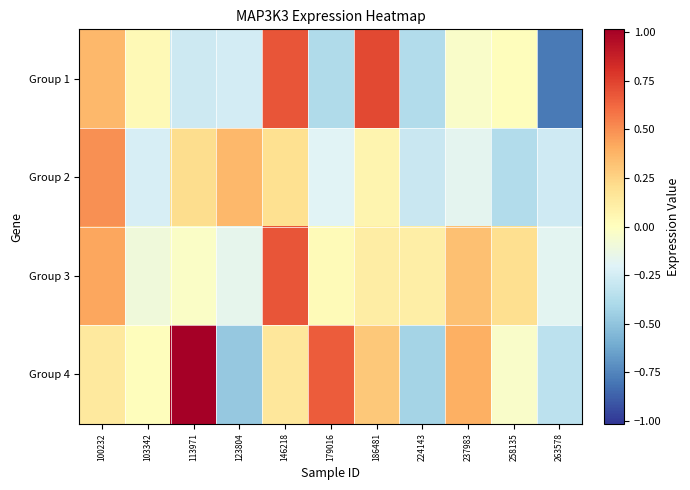

List the series in order of their peak value, lowest first.

Group 2, Group 3, Group 1, Group 4